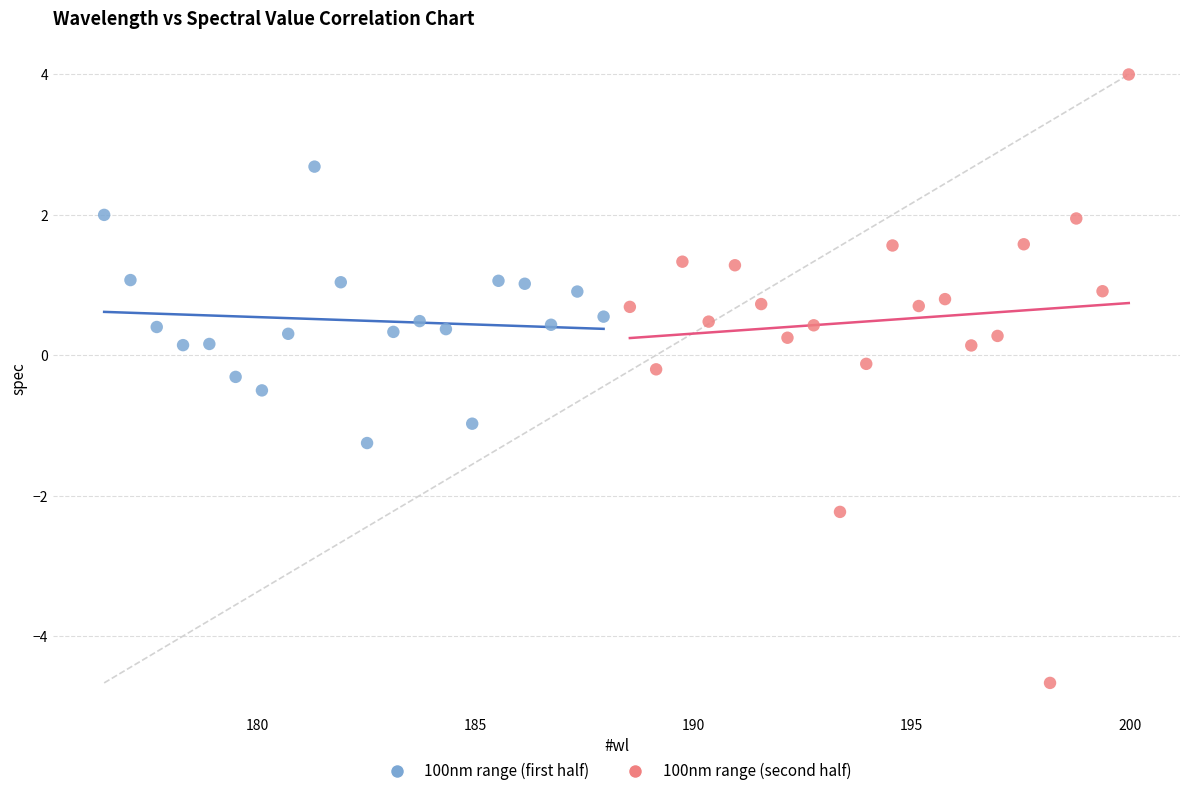

Which series reaches the minimum Y coordinate?

100nm range (second half)